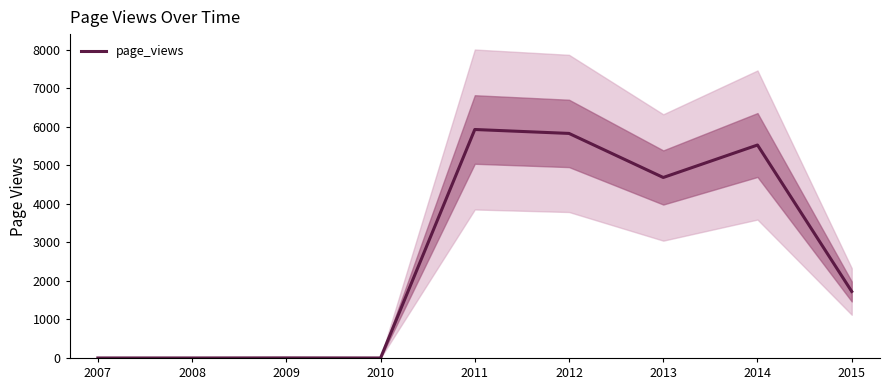

How many interior local peaks (higher than both neighbors) does the data have?

3